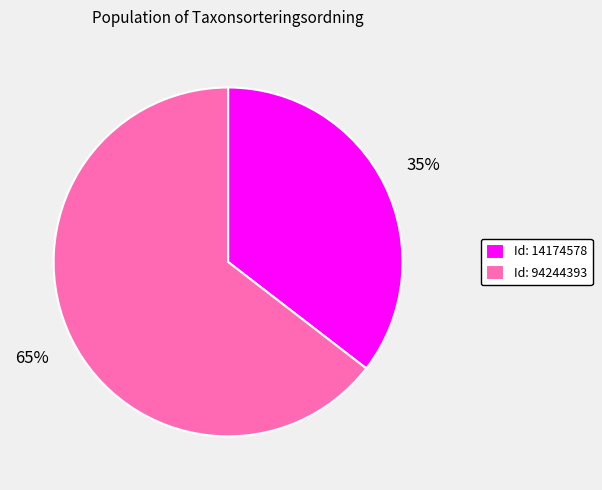

To the nearest percent, what is the combined percentage of Id: 94244393 and Id: 14174578?

100%